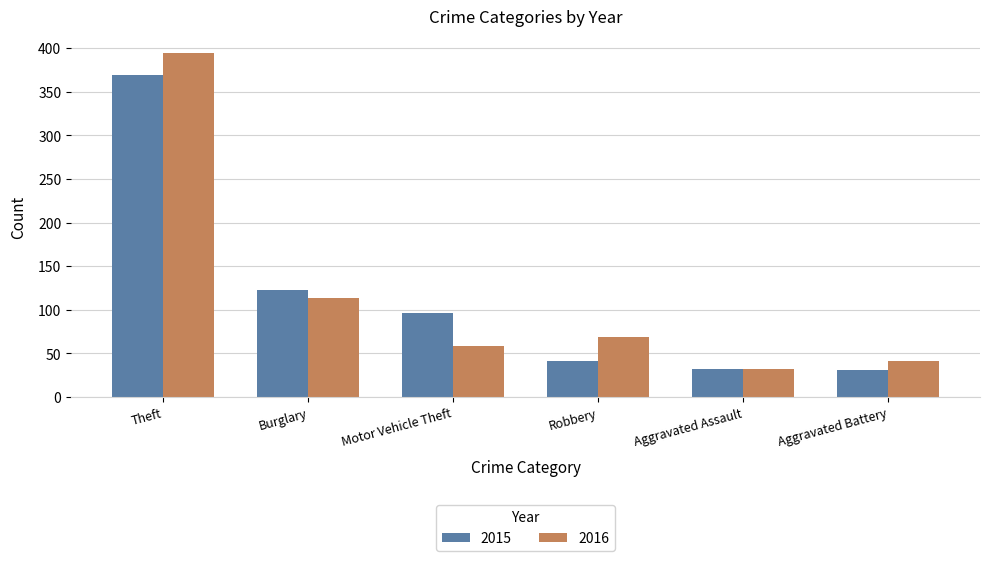

What position from the left is Burglary?

2